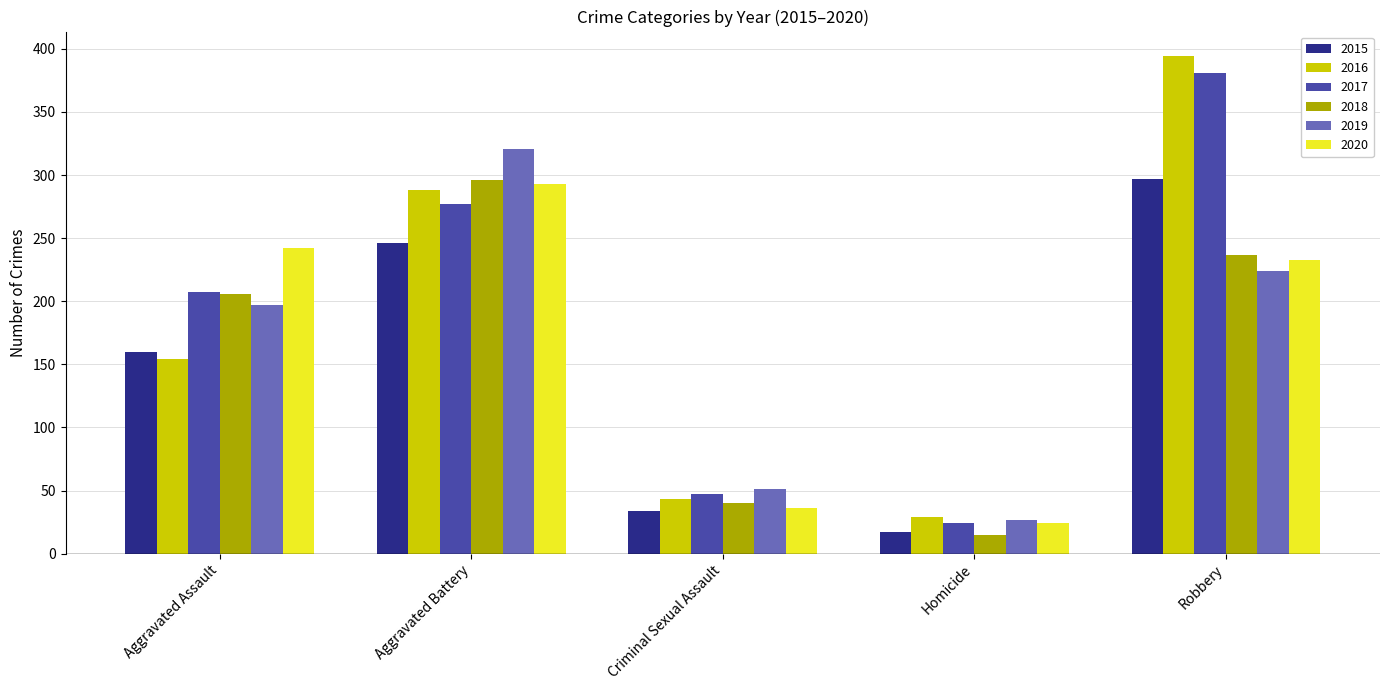

At which category is the sum across all series the highest?

Robbery